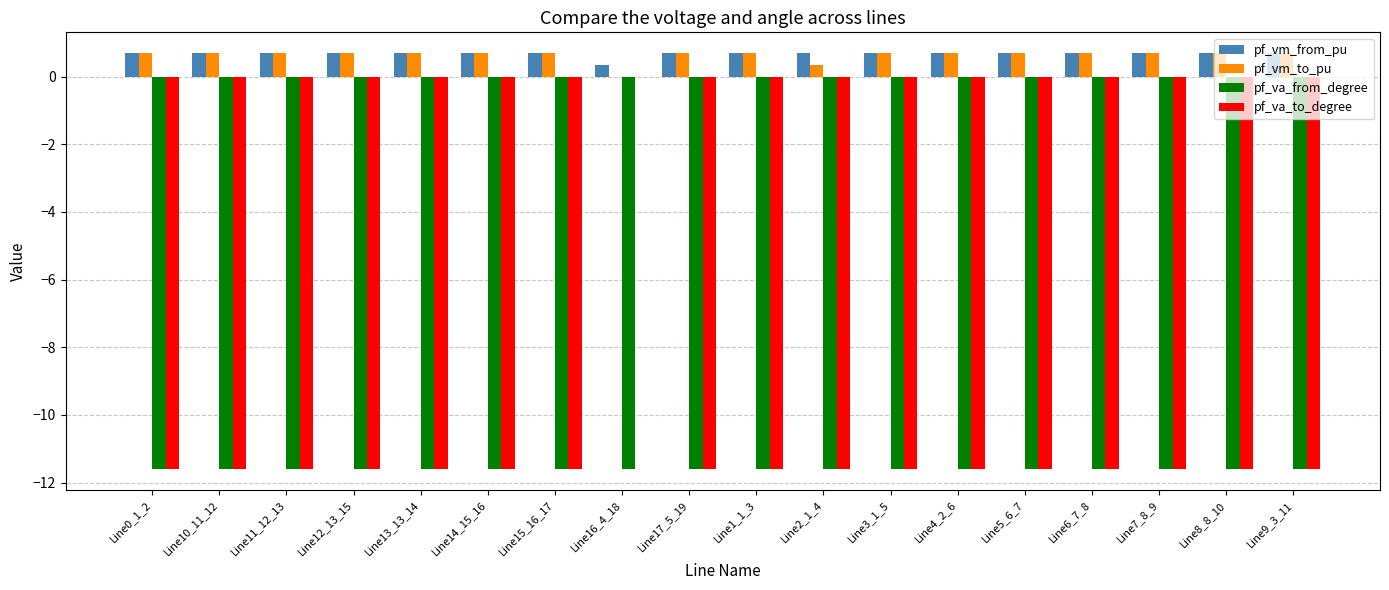

What is the highest value of the pf_va_from_degree series?

-11.6